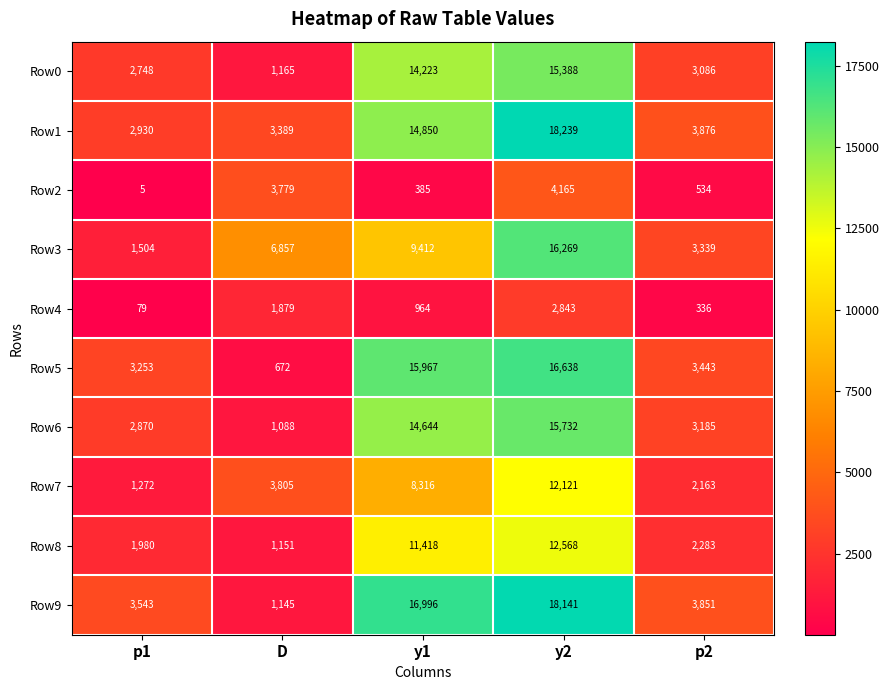

How many values in the Row0 series are below 3086?

2